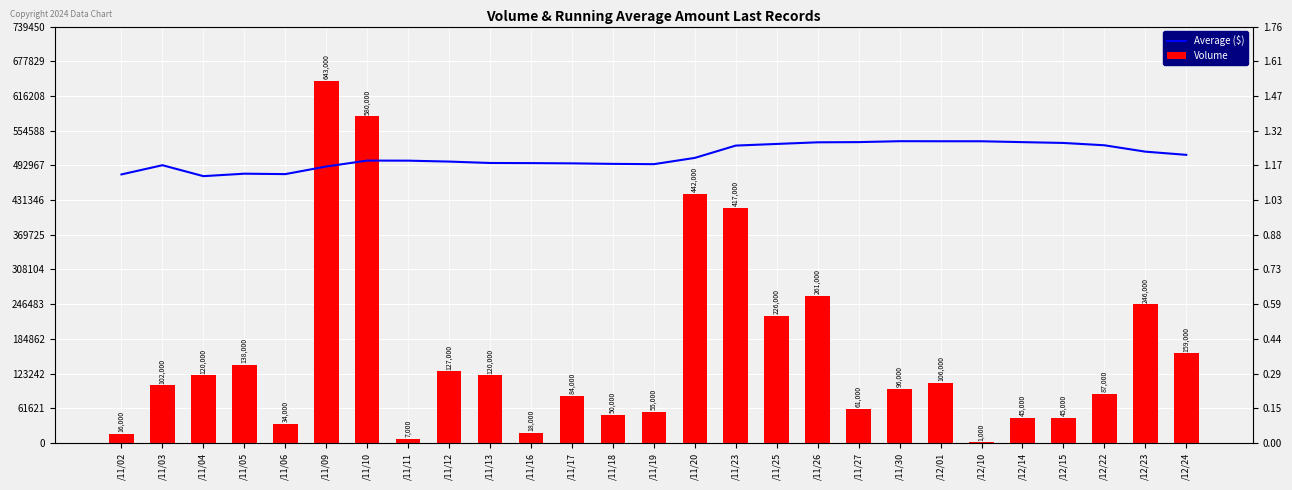

Which series has the largest range (max minus min)?

Volume